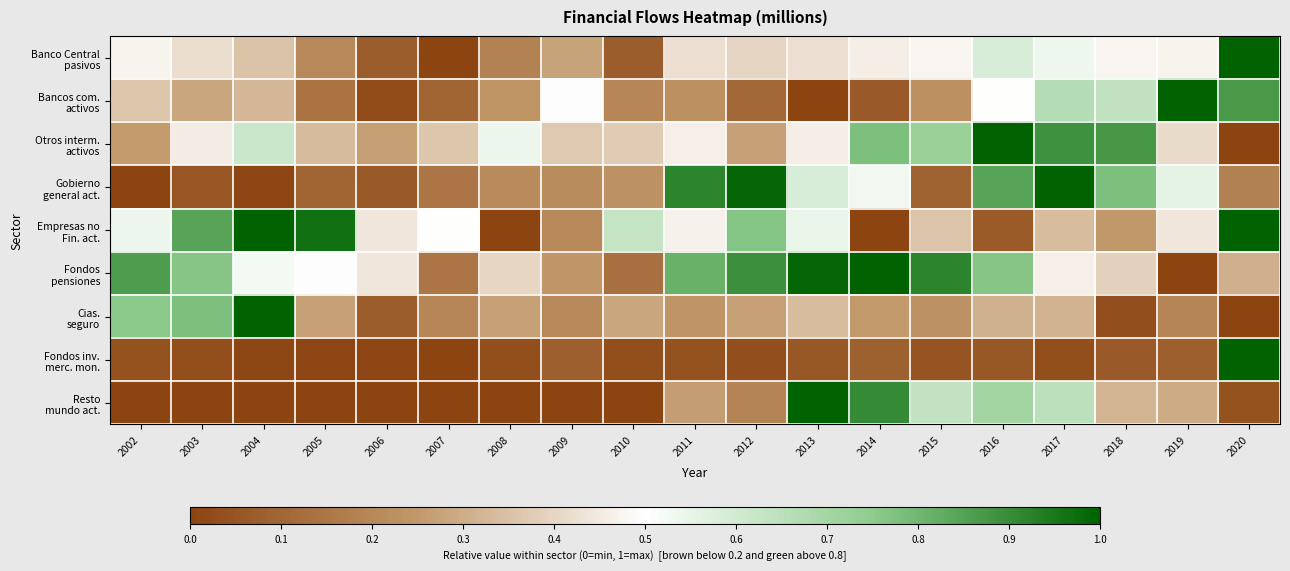

List the series in order of their peak value, lowest first.

Banco Central pasivos, Bancos com. activos, Otros interm. activos, Gobierno general act., Empresas no Fin. act., Fondos pensiones, Cias. seguro, Fondos inv. merc. mon., Resto mundo act.